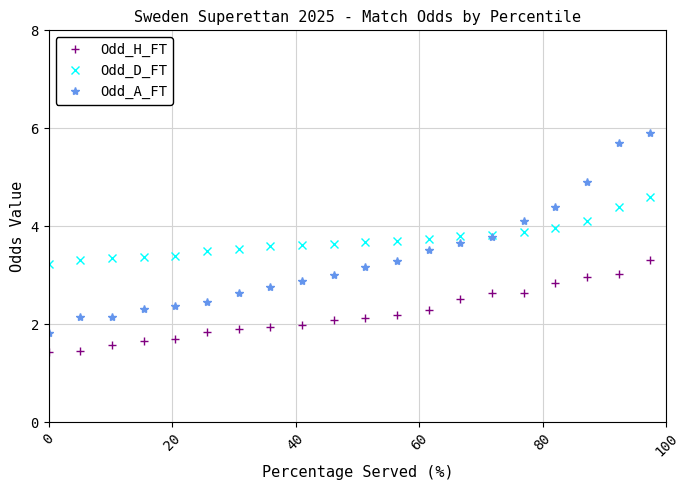

Rank the series by their average value, from lowest to highest.

Odd_H_FT, Odd_A_FT, Odd_D_FT